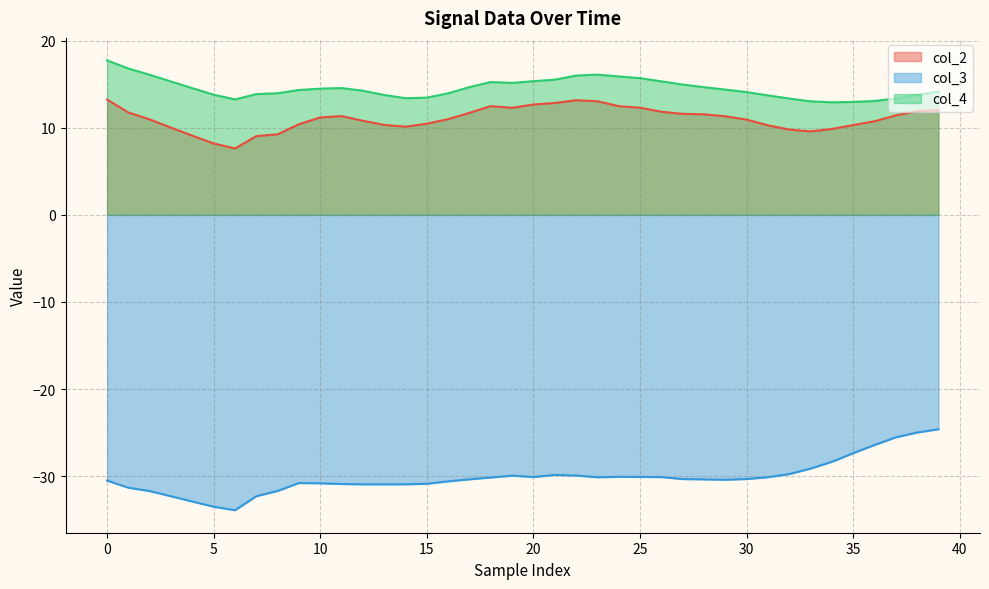

What is the sum of all col_3 values?

-1205.1